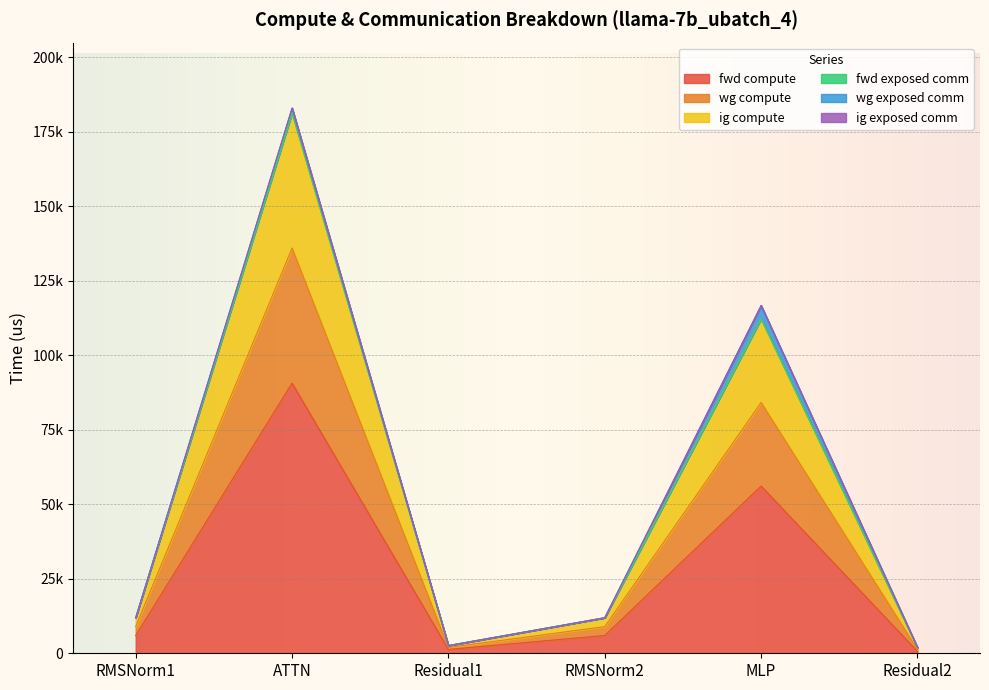

True or false: ig compute and fwd compute intersect in this chart.

False